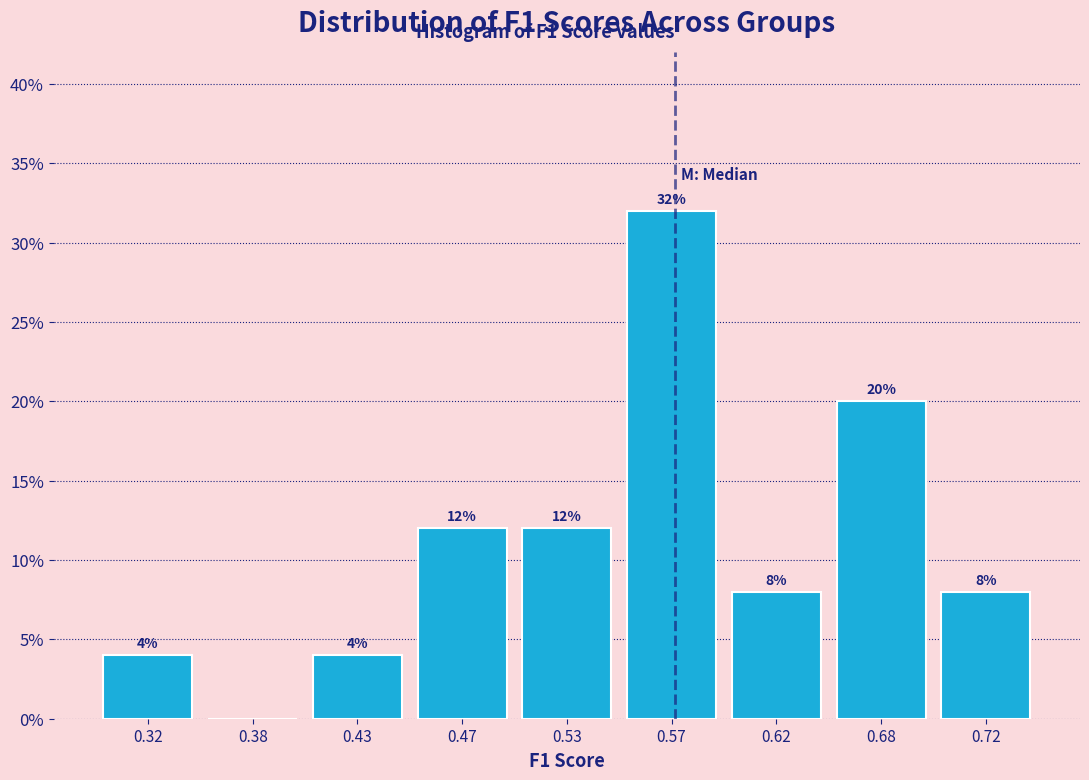

Reading right to left, list all the values displayed in this chart.

0.72=8	0.68=20	0.62=8	0.57=32	0.53=12	0.47=12	0.43=4	0.38=0	0.32=4